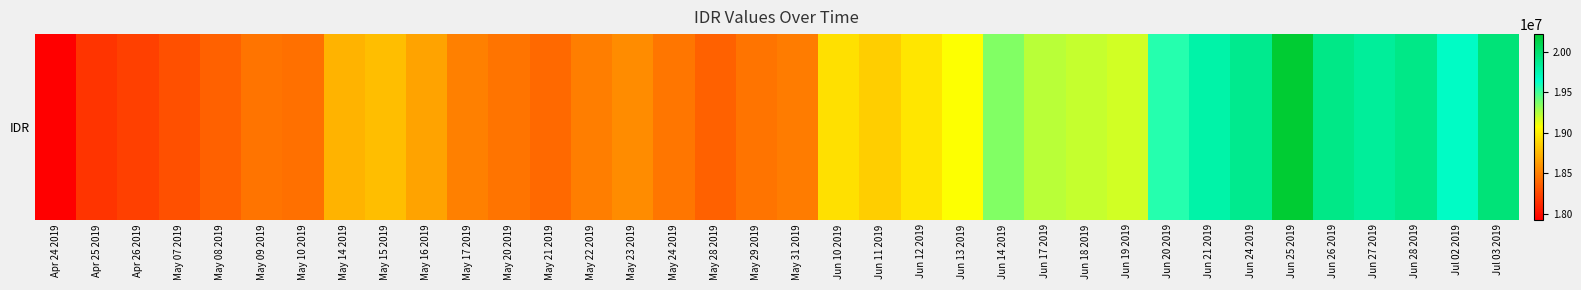

What is the difference between the maximum and minimum values?

2288260.0